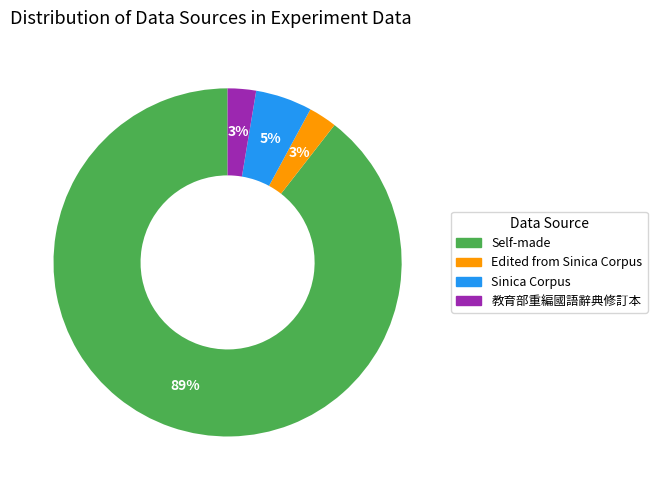

Does 教育部重編國語辭典修訂本 account for over 50% of the chart?

No